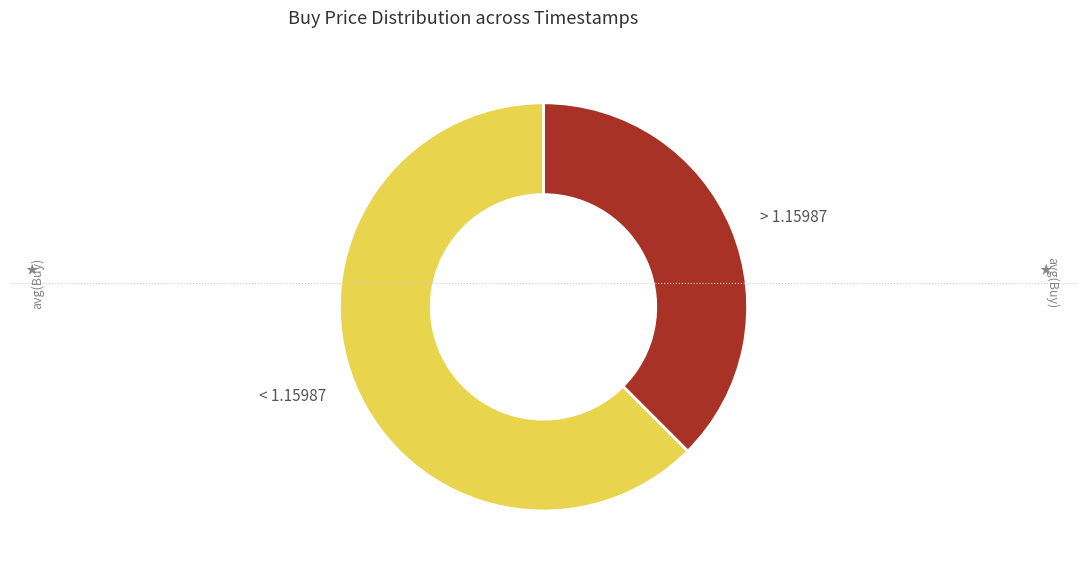

Combined, do < 1.15987 and > 1.15987 account for over 50%?

Yes